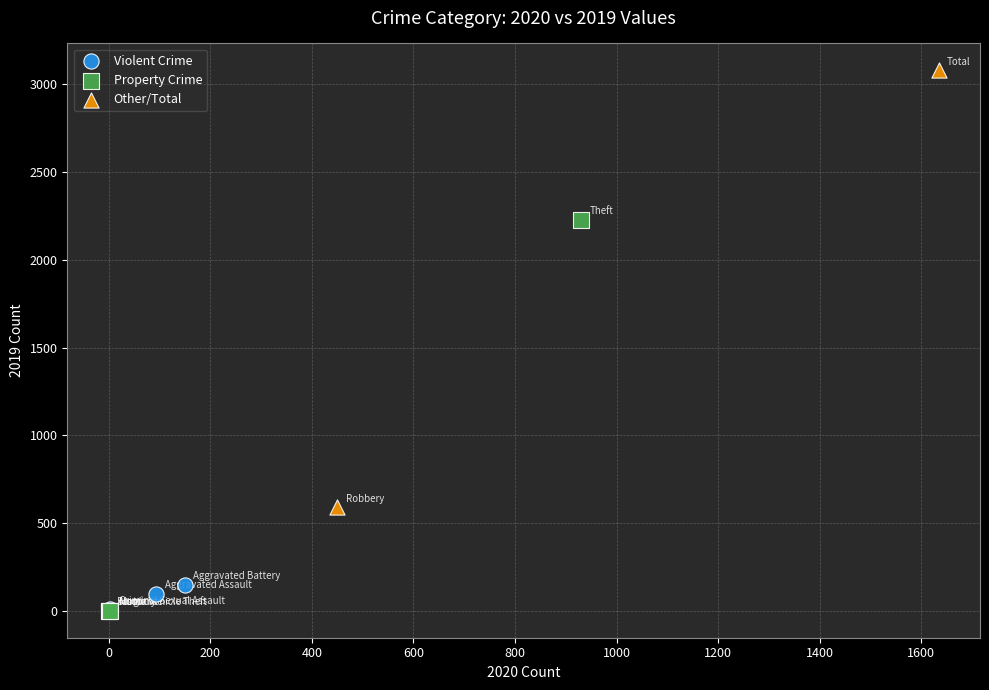

Which series contains the highest Y value?

Other/Total